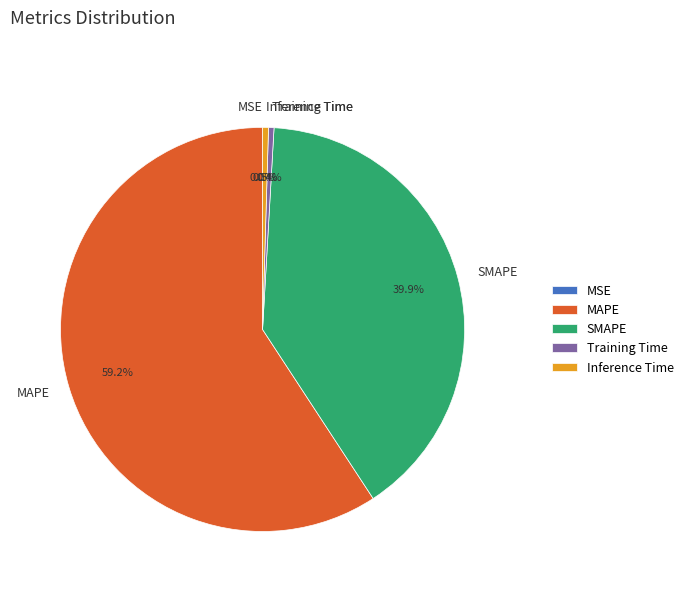

Does any single category account for the majority?

Yes